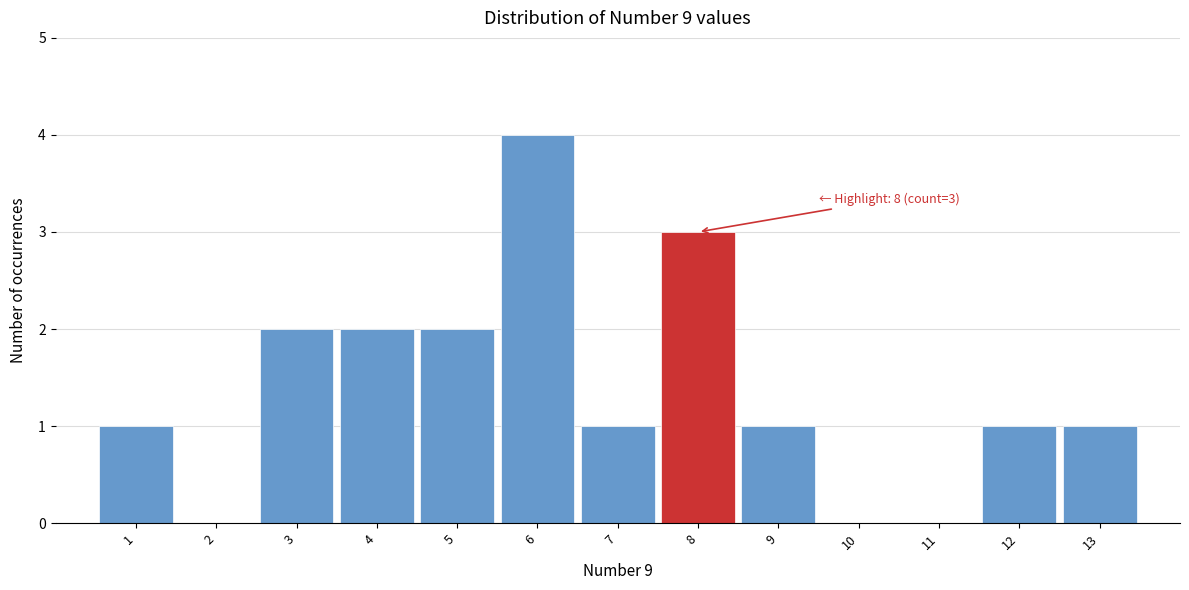

Over which range of the x-axis is the bar tallest?

5.5 to 6.5